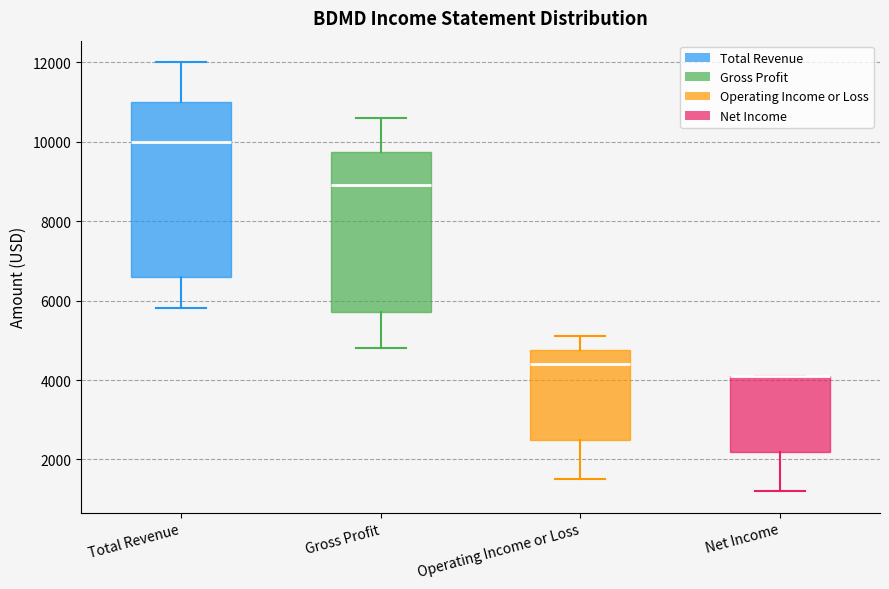

Which box is the tallest, from its lower edge to its upper edge?

Total Revenue